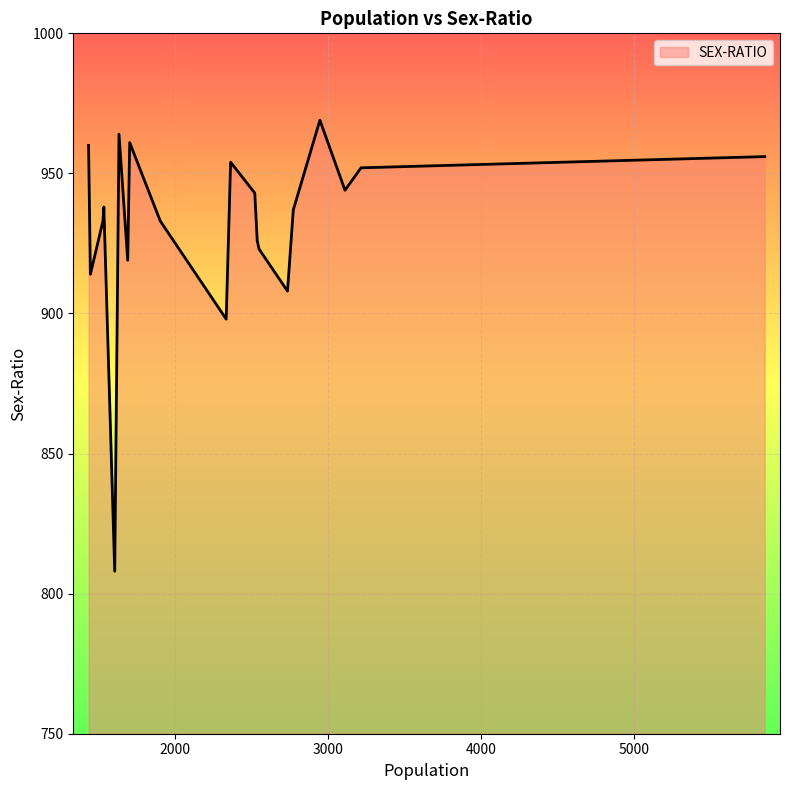

Does the chart display data point markers on the line(s)?

No